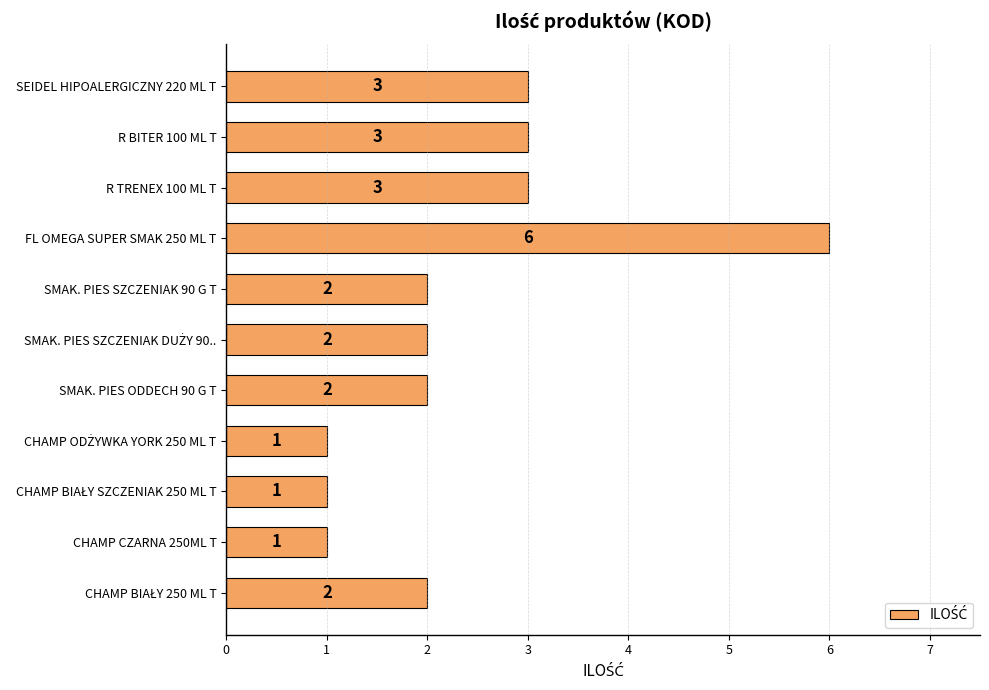

Between R TRENEX 100 ML T and FL OMEGA SUPER SMAK 250 ML T, which is larger?

FL OMEGA SUPER SMAK 250 ML T